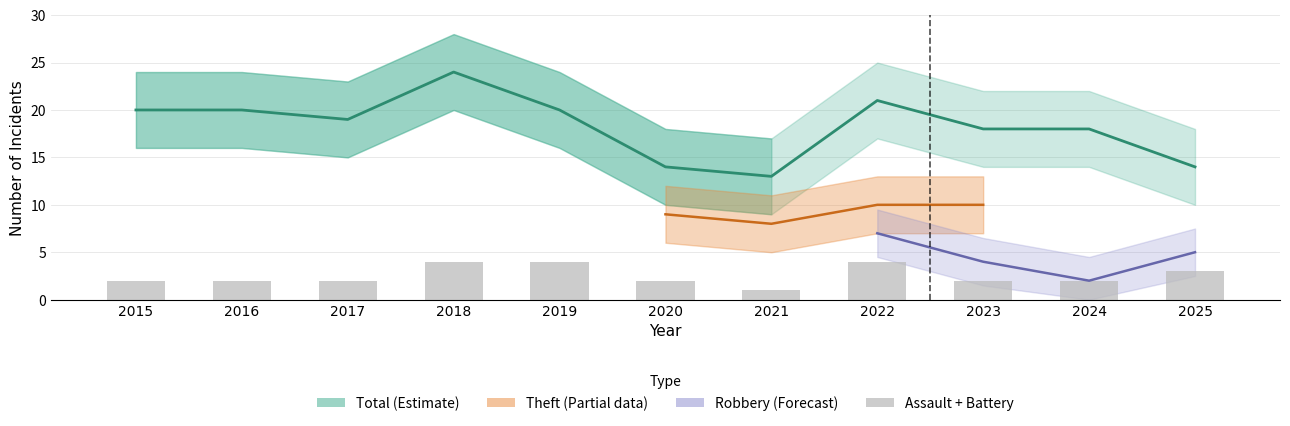

Are the bars horizontal?

No